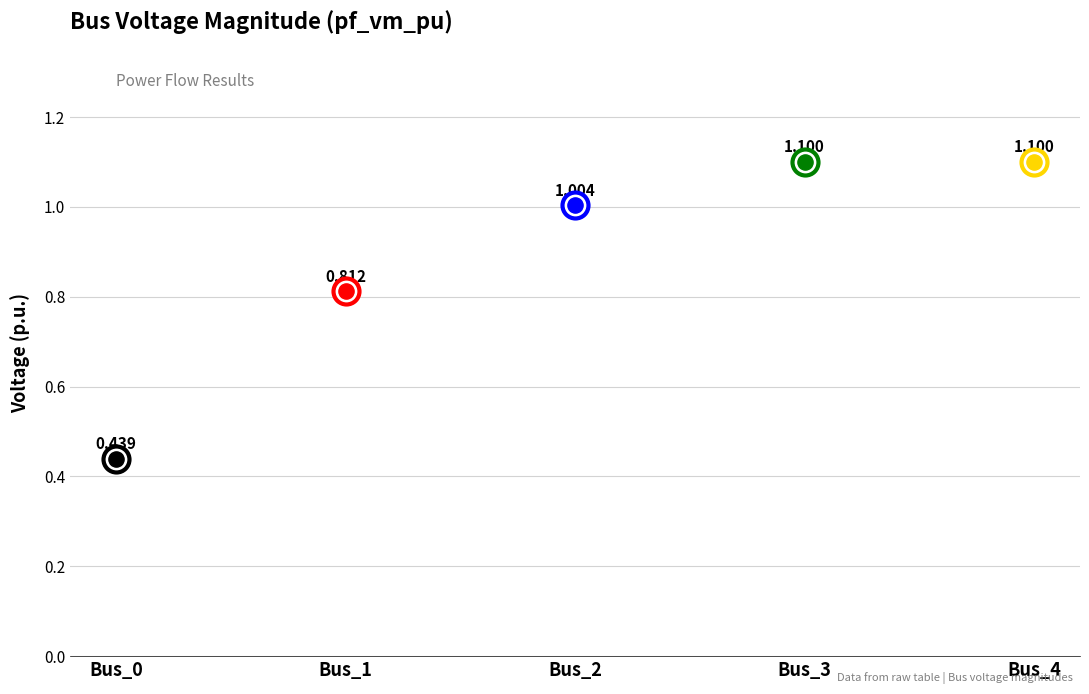

What is the change in value from Bus_0 to Bus_2?

+0.6